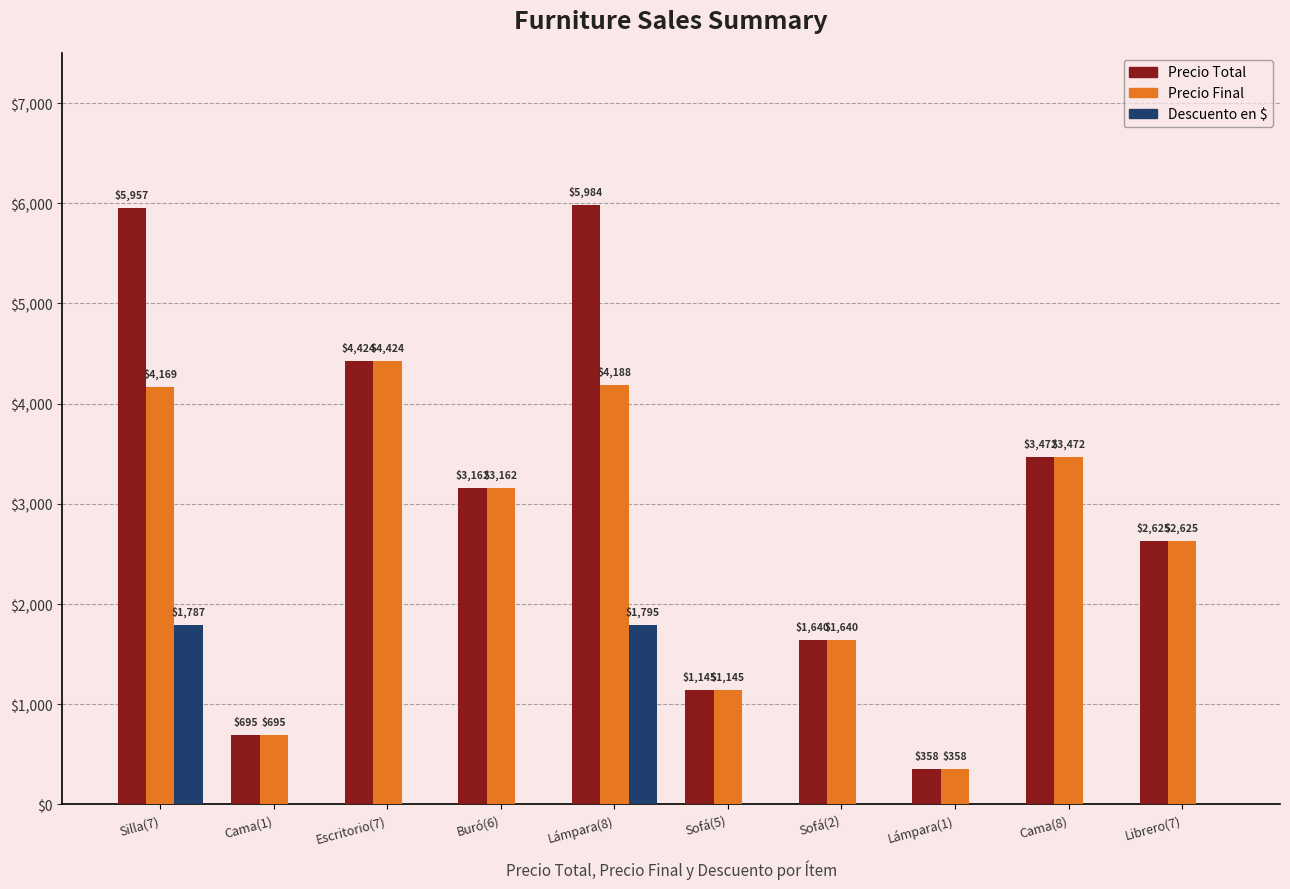

Which category has the highest value in the Descuento en $ series?

Lámpara(8)